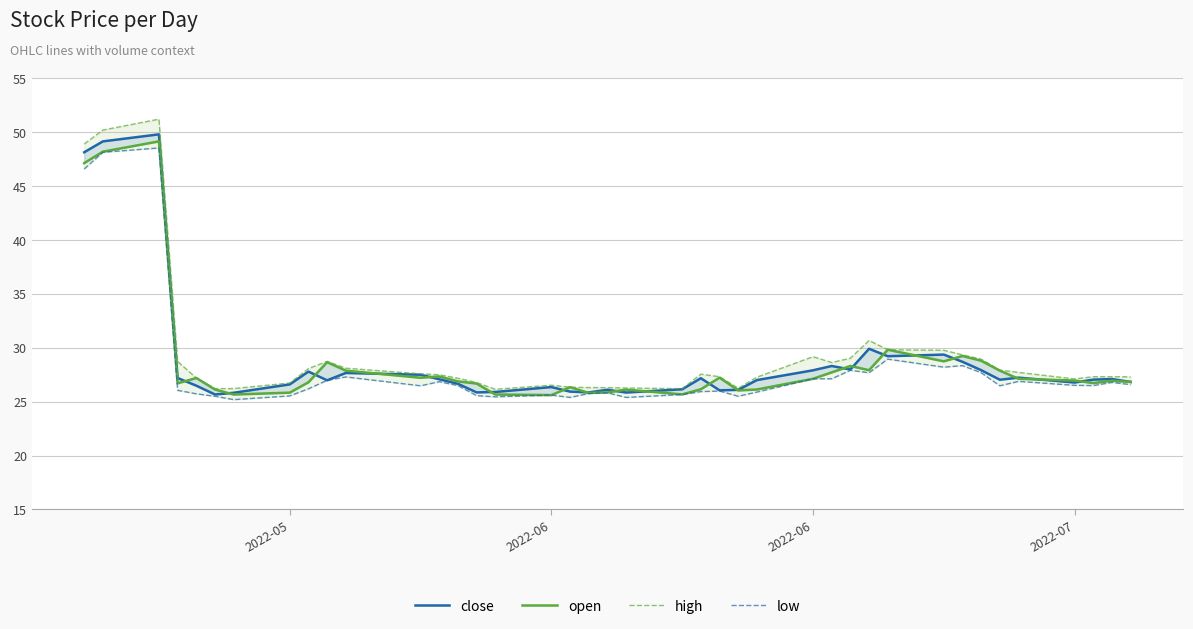

How many interior local valleys does the low series have?

10